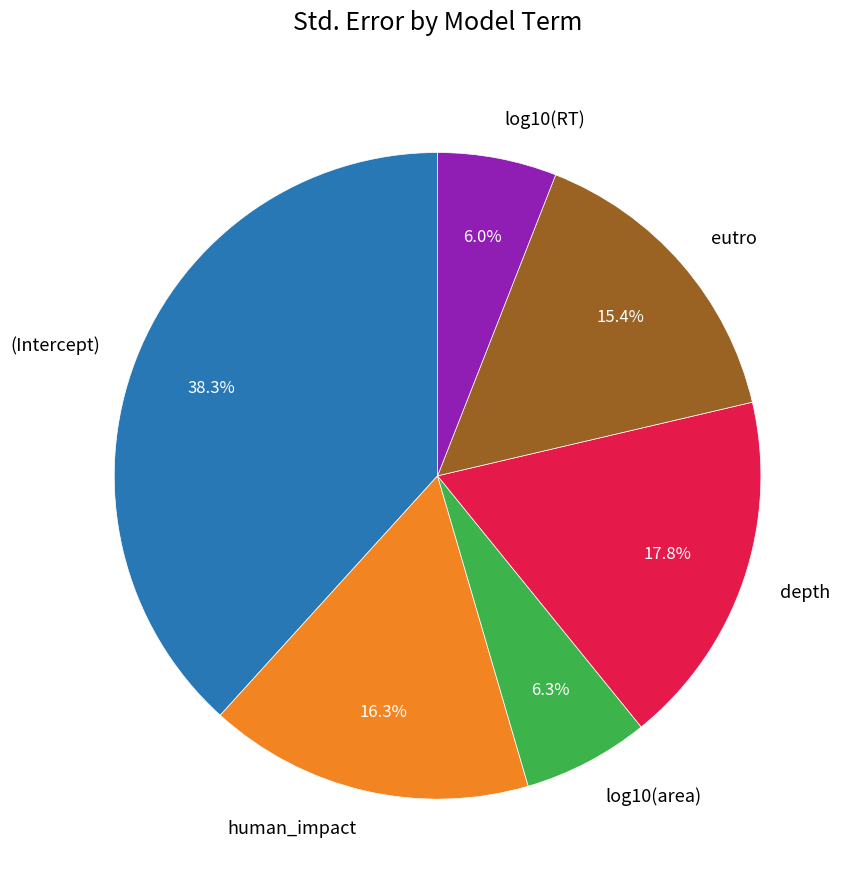

To the nearest percent, what portion does depth represent?

18%